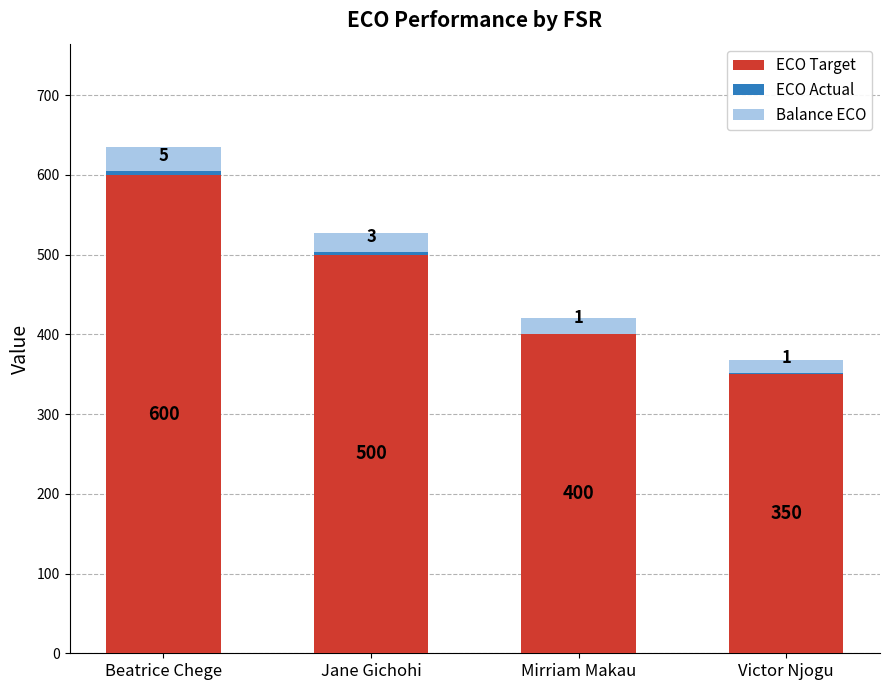

The ECO Target series shows 500.0 at Jane Gichohi. True or false?

True